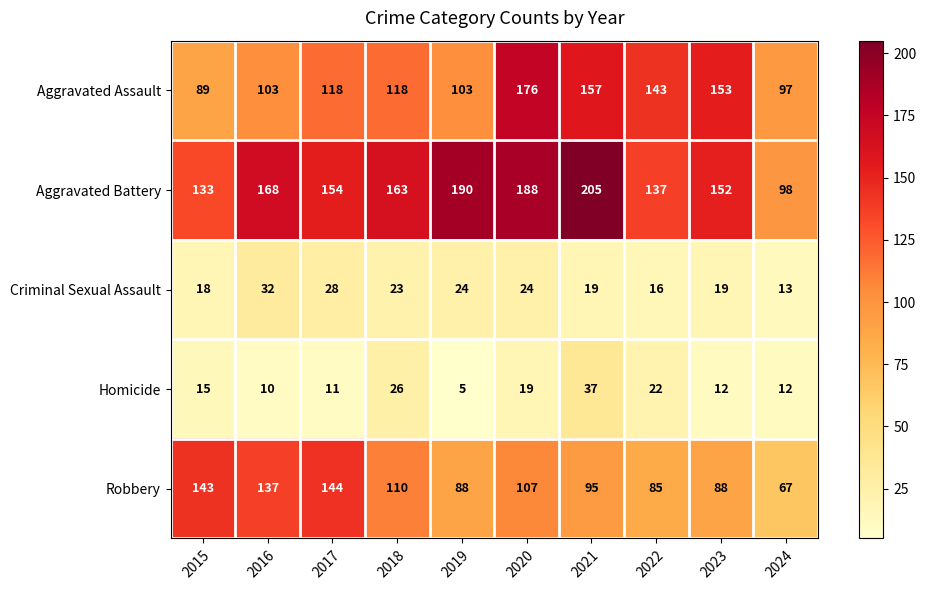

Rank the series by their maximum value, from highest to lowest.

Aggravated Battery, Aggravated Assault, Robbery, Homicide, Criminal Sexual Assault